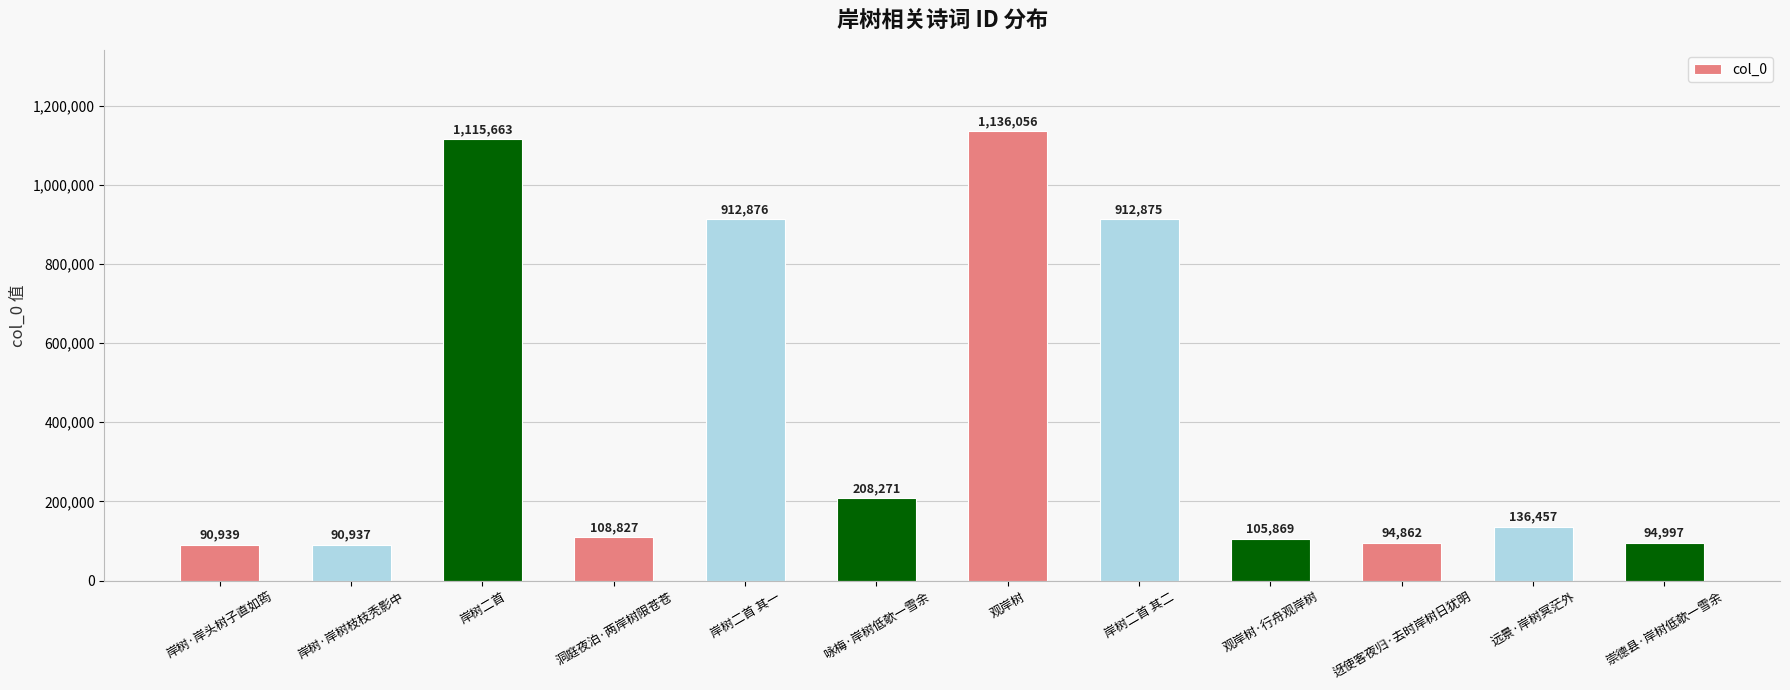

Which has a higher value, 岸树二首 其二 or 岸树·岸头树子直如筠?

岸树二首 其二